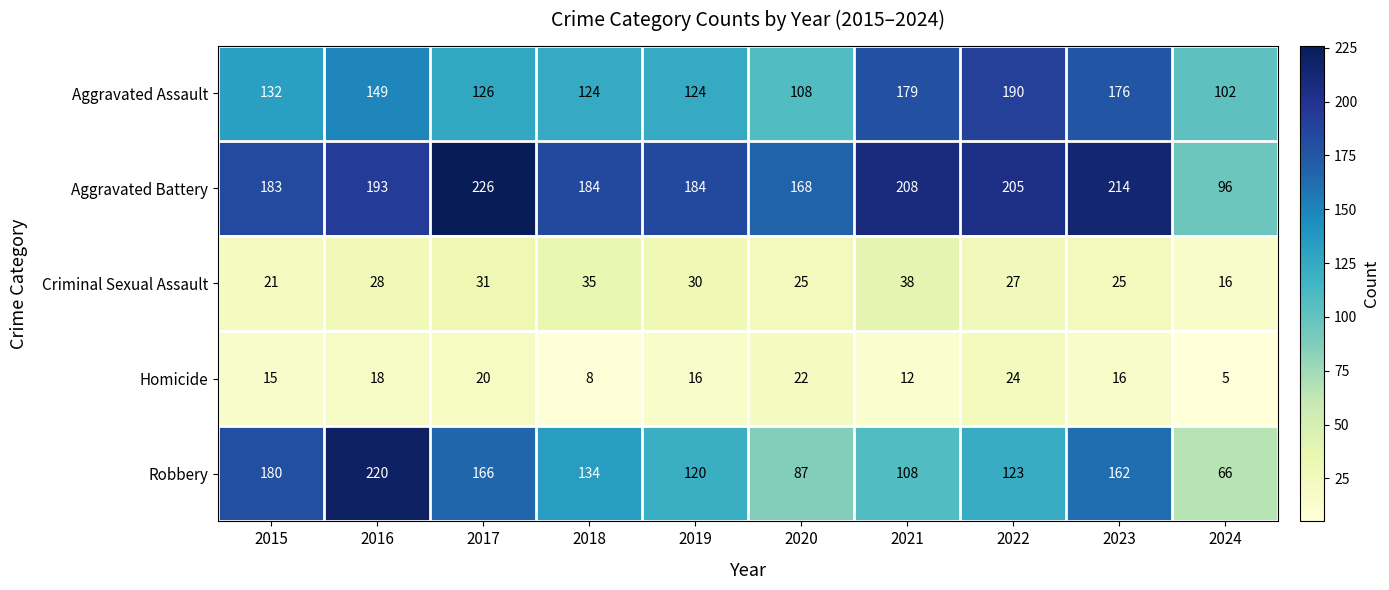

Which category has the lowest value in the Aggravated Battery series?

2024